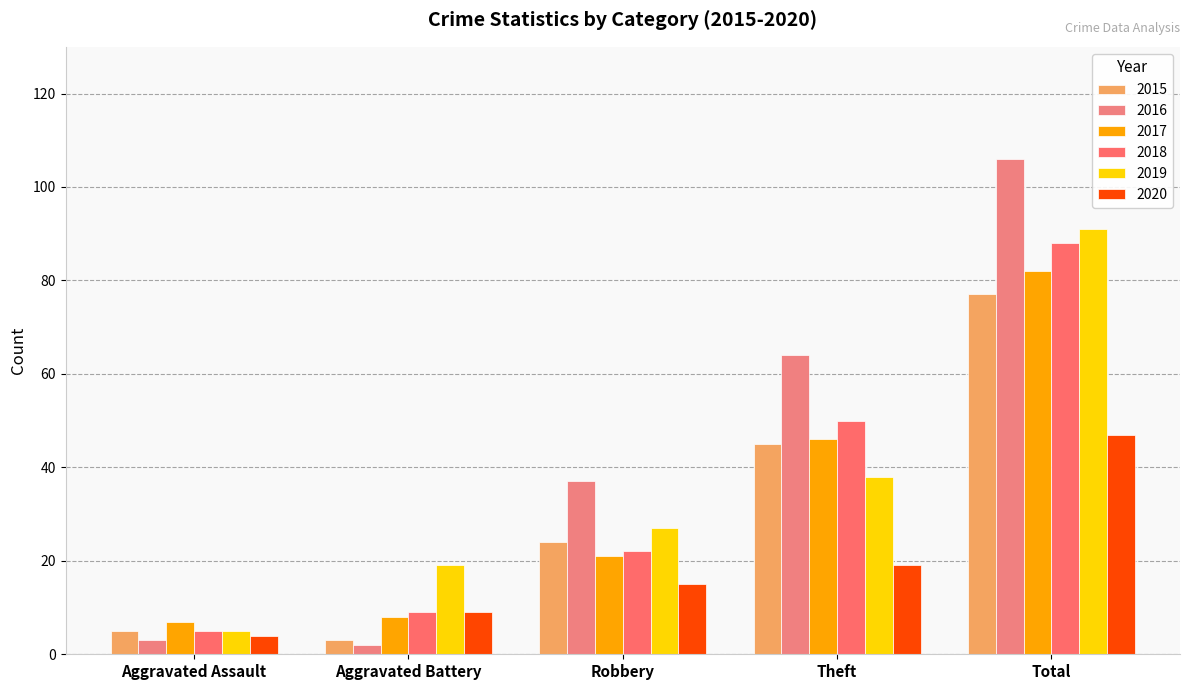

Which series has the largest range (max minus min)?

2016